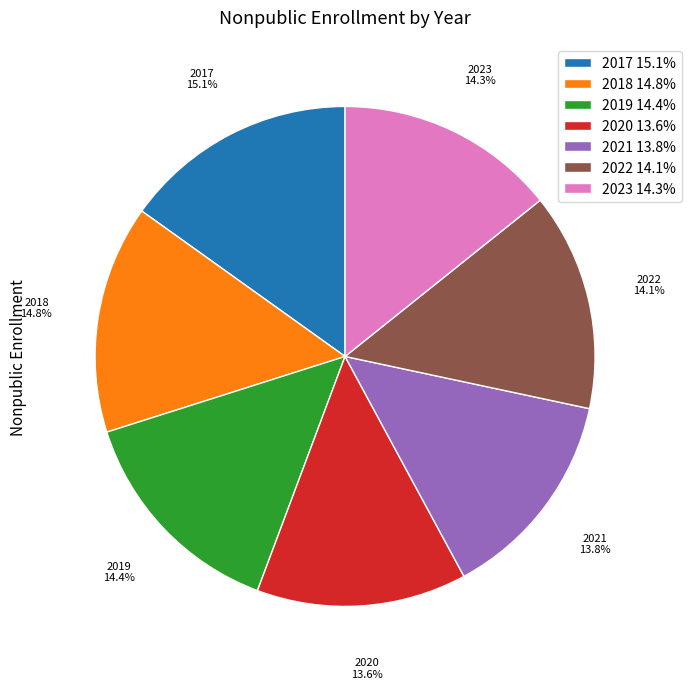

Do 2021 and 2019 together represent more than half of the pie?

No